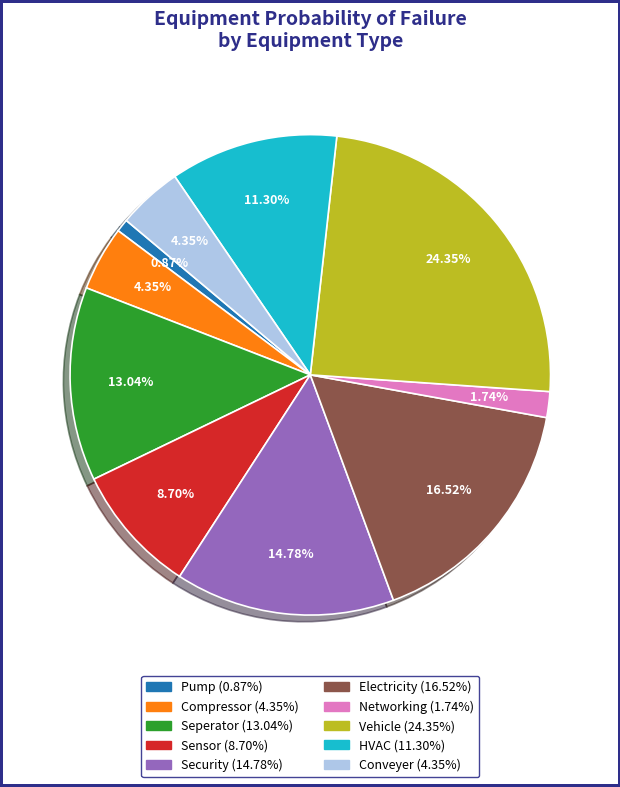

To the nearest percent, what portion does Sensor represent?

9%